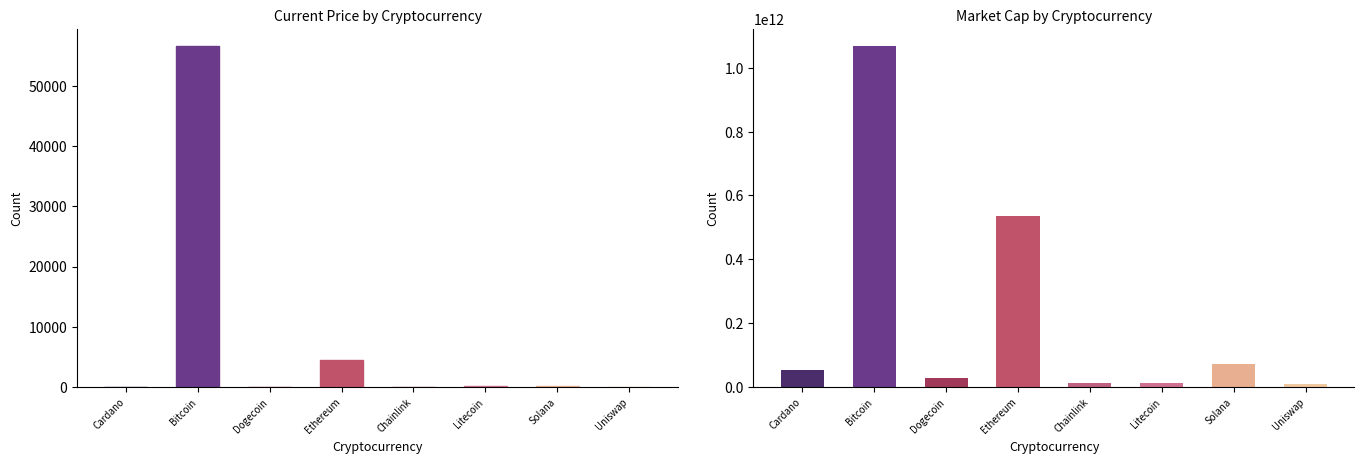

Which category has the highest value in the market_cap series?

Bitcoin